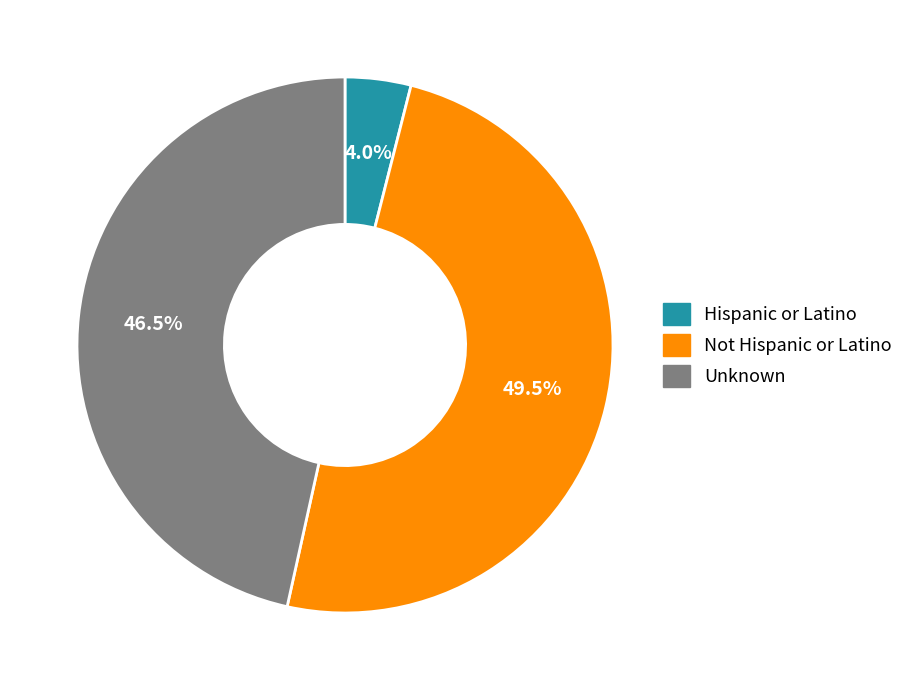

What percentage do Unknown and Hispanic or Latino together represent?

50.5%